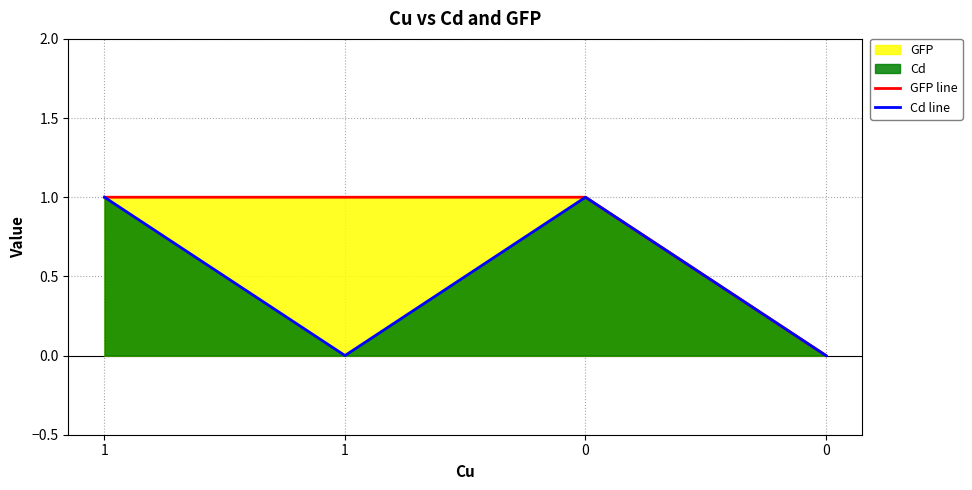

Reading left to right, extract all data points from this chart.

GFP line: 1	1	1	0
Cd line: 1	0	1	0